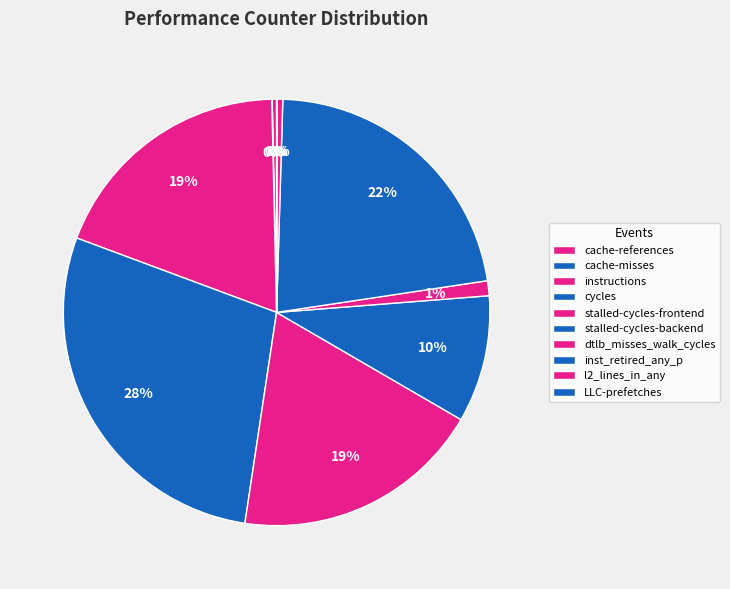

What is the smallest slice in the pie chart?

cache-misses